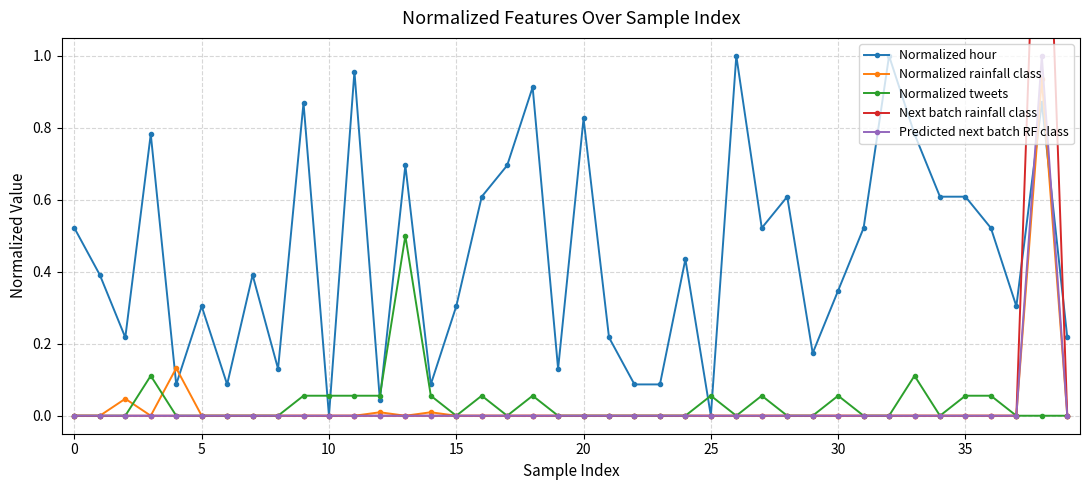

True or false: Normalized rainfall class has more than 1 points higher than both neighbors.

True